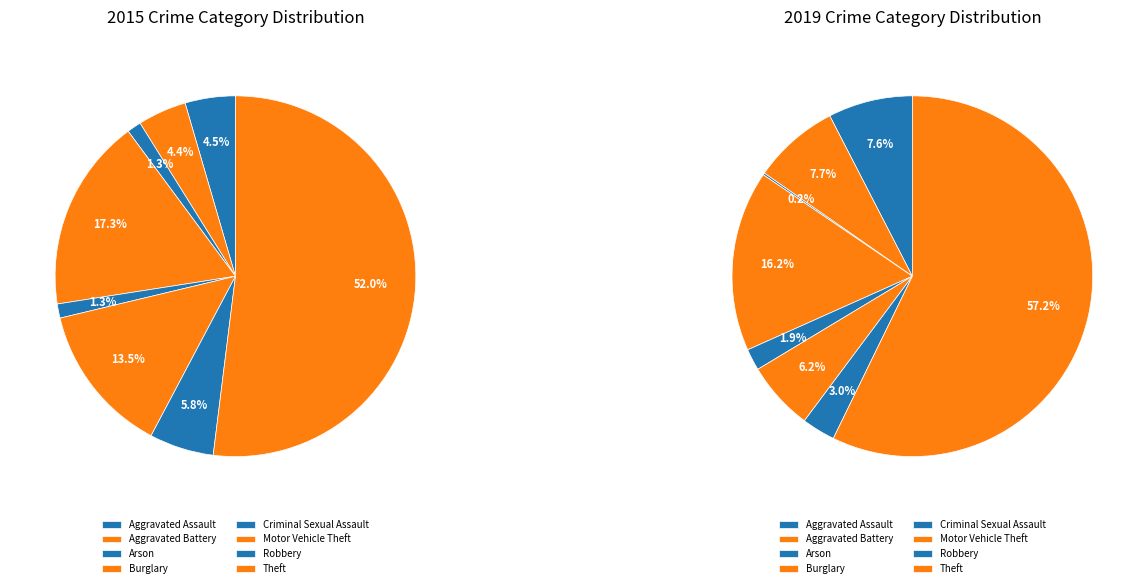

What is the total percentage of values_2015 and 2?

5.8%